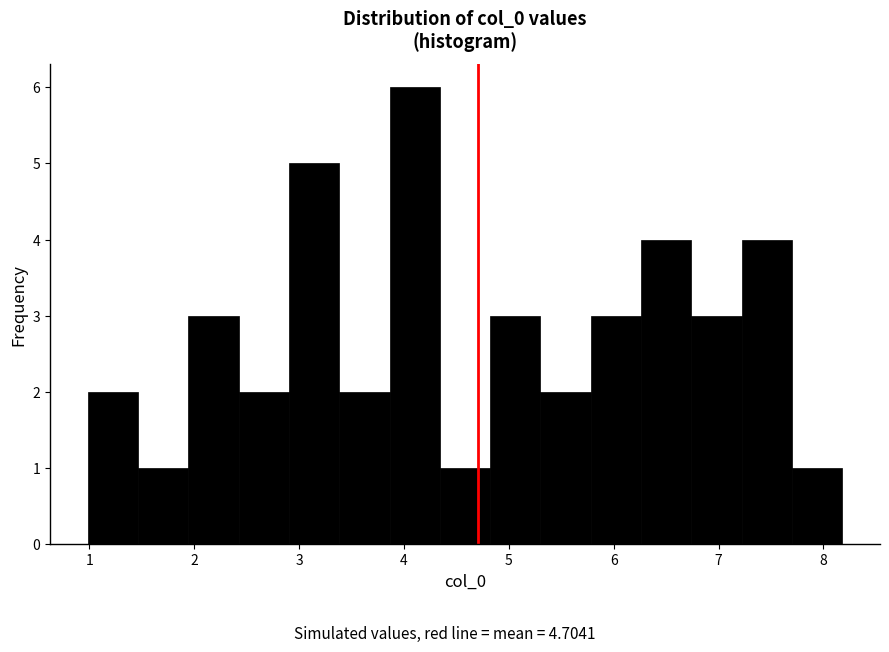

What is the height of the bar covering 4.8 to 5.3 on the x-axis? Neither the bar edges nor the heights are printed on the chart, so give them approximately, as read against the axes.

3